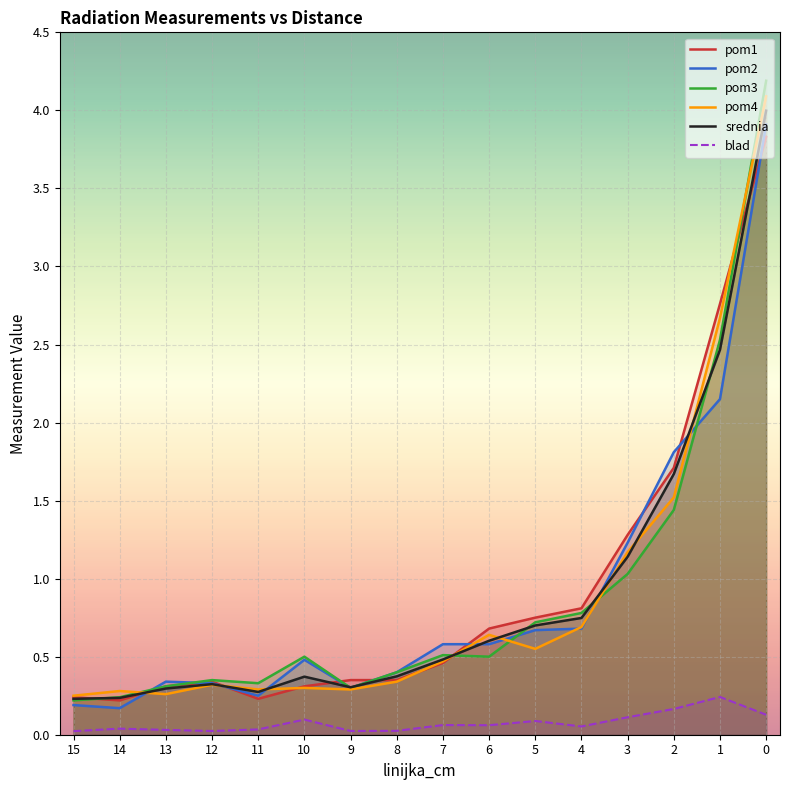

How many lines are shown in the chart?

6